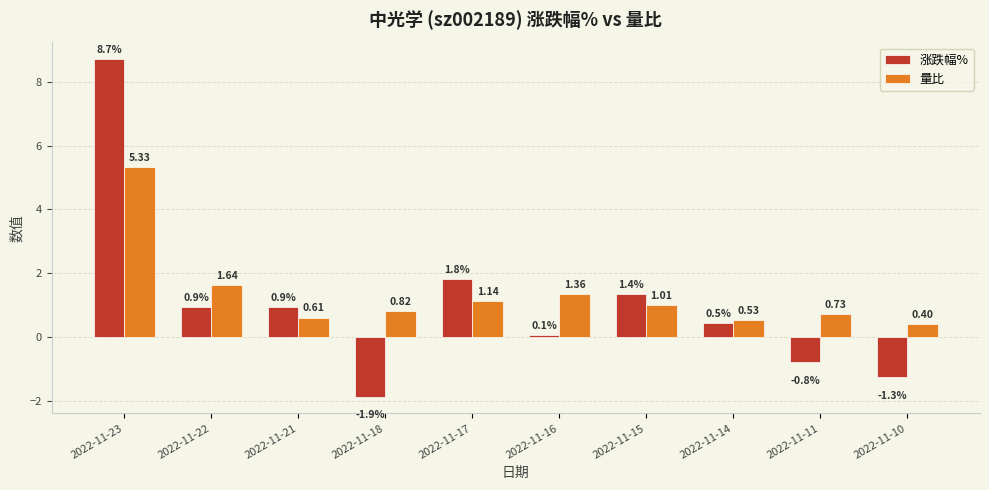

Between 2022-11-21 and 2022-11-16, which series saw the biggest shift?

涨跌幅%